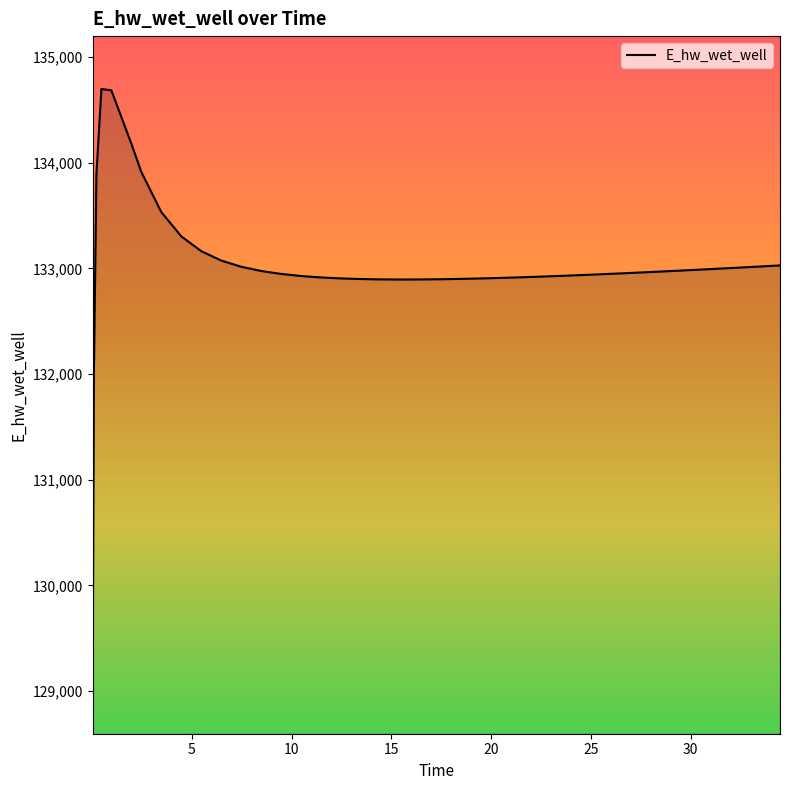

How many lines are shown in the chart?

1